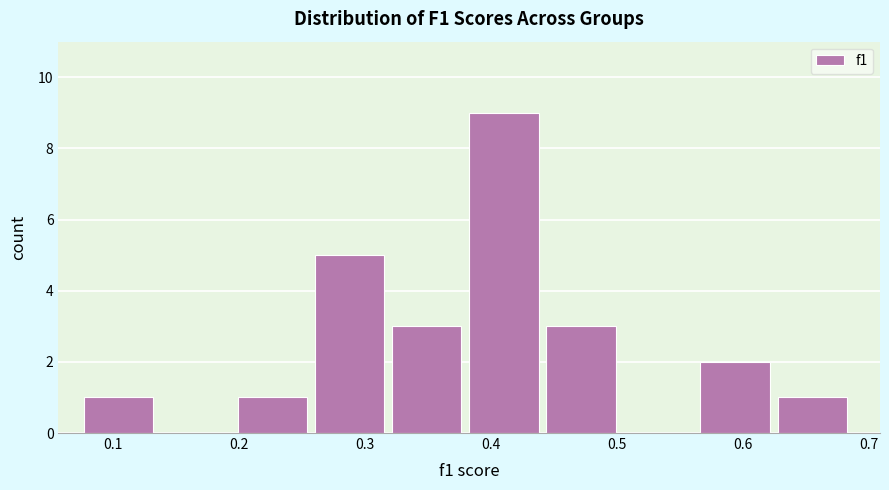

Which range on the x-axis has the tallest bar?

0.38 to 0.44